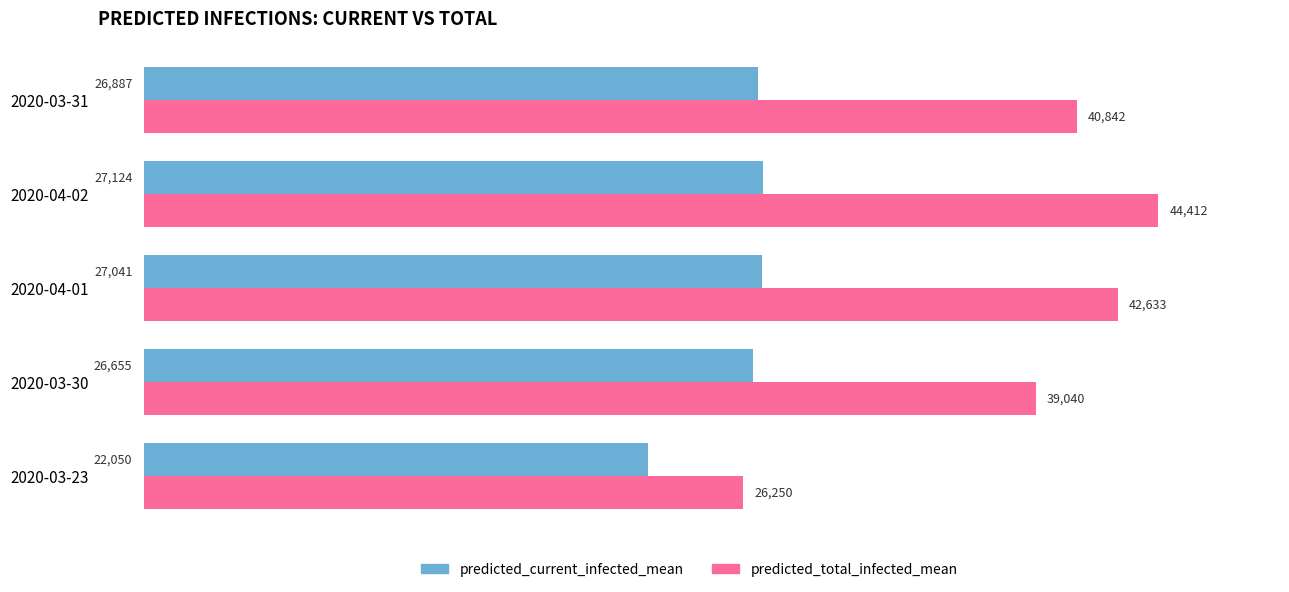

What is the highest value of the predicted_total_infected_mean series?

44412